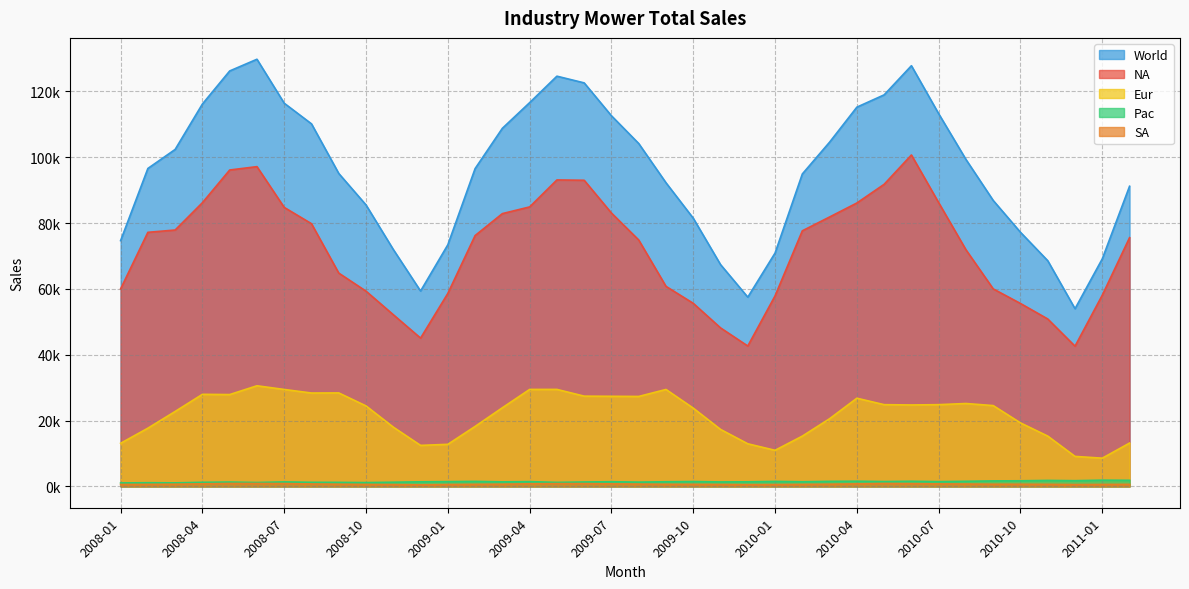

Reading left to right, transcribe all the data shown in this chart.

NA: 60000.0	77184.5	77884.6	86190.5	96116.5	97142.9	84757.3	79803.9	64800.0	59306.9	52156.9	45048.5	58627.5	76200.0	82871.3	84903.8	93100.0	93000.0	83047.6	74854.4	60769.2	55619.0	48155.3	42647.1	57884.6	77647.1	81844.7	86095.2	91775.7	100679.6	86190.5	71886.8	60000.0	55566.0	50857.1	42596.2	58095.2	75566.0
SA: 571.4	611.1	657.9	777.8	885.7	882.4	848.5	735.3	657.1	594.6	552.6	461.5	552.6	615.4	657.9	783.8	846.2	837.8	763.2	694.0	625.0	609.8	571.4	512.2	536.6	595.2	658.5	756.1	878.0	825.0	756.1	714.3	651.2	642.9	619.0	547.6	581.4	613.6
Eur: 13090.9	17678.6	22758.6	27966.1	27894.7	30566.0	29444.4	28363.6	28392.9	24444.4	18000.0	12452.8	12777.8	18214.3	23888.9	29454.5	29464.3	27413.8	27368.4	27321.4	29444.4	23773.6	17307.7	12941.2	10961.5	15272.7	20555.6	26785.7	24827.6	24736.8	24827.6	25178.6	24545.5	19285.7	15272.7	9107.1	8571.4	13157.9
Pac: 1045.0	1111.1	1068.0	1237.1	1313.1	1176.5	1359.2	1238.1	1215.0	1153.8	1262.1	1386.1	1443.3	1515.2	1372.5	1442.3	1215.0	1333.3	1415.1	1296.3	1401.9	1467.9	1351.4	1388.9	1509.4	1401.9	1523.8	1574.1	1467.9	1559.6	1441.4	1545.5	1666.7	1698.1	1809.5	1730.8	1886.8	1844.7
World: 74662.3	96585.3	102369.1	116171.5	126210.1	129767.7	116409.4	110140.9	95065.0	85499.8	71971.6	59349.1	73401.2	96544.8	108790.6	116584.5	124625.4	122585.0	112594.3	104164.4	92240.5	81470.3	67385.8	57489.3	70892.2	94916.9	104582.6	115211.1	118949.2	127801.1	113215.6	99325.1	86863.3	77192.7	68558.4	53981.7	69134.9	91182.2